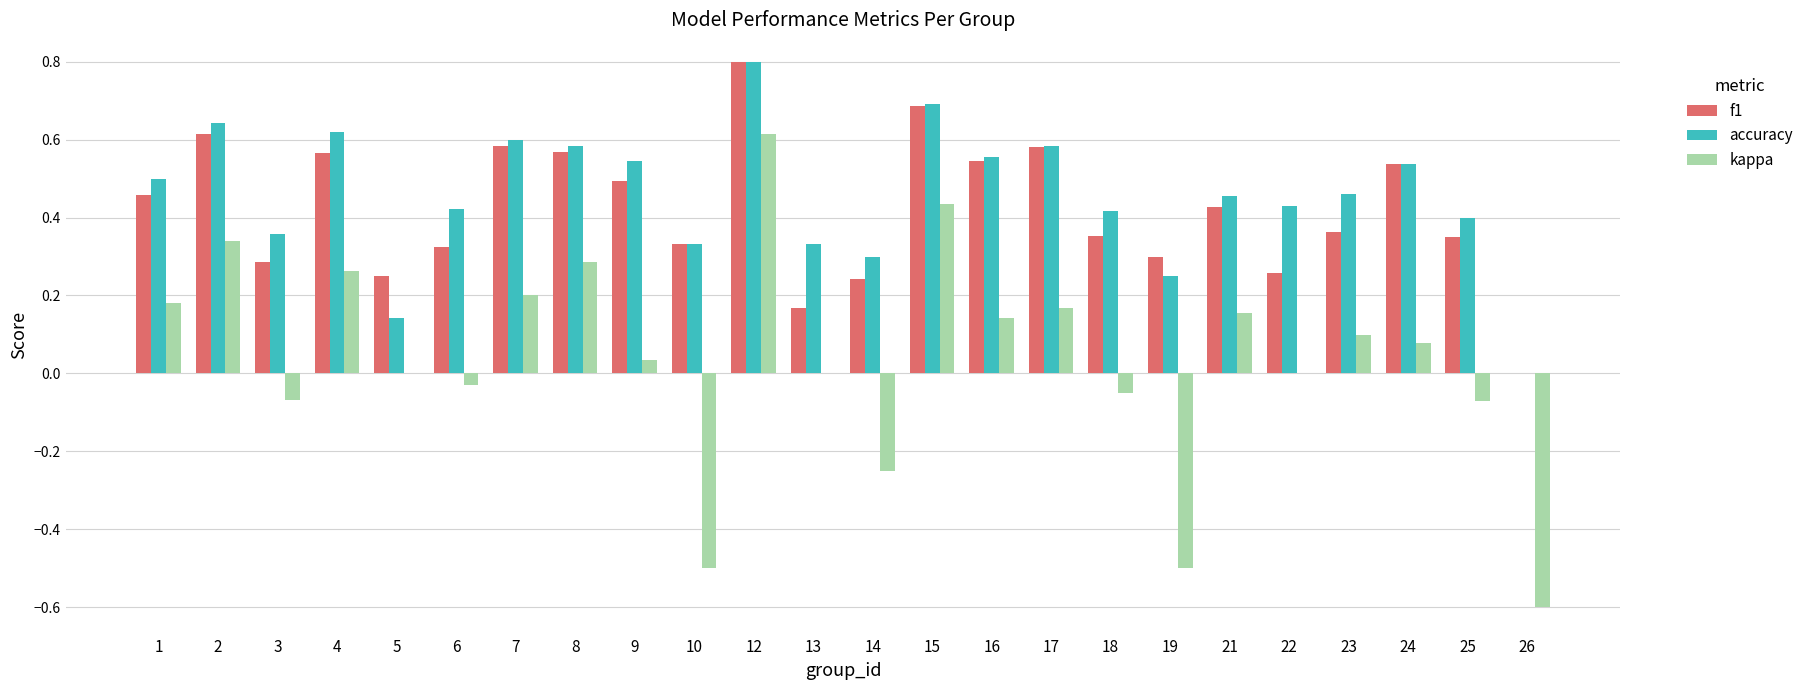

The value of kappa at 12 is 0.2. True or false?

False